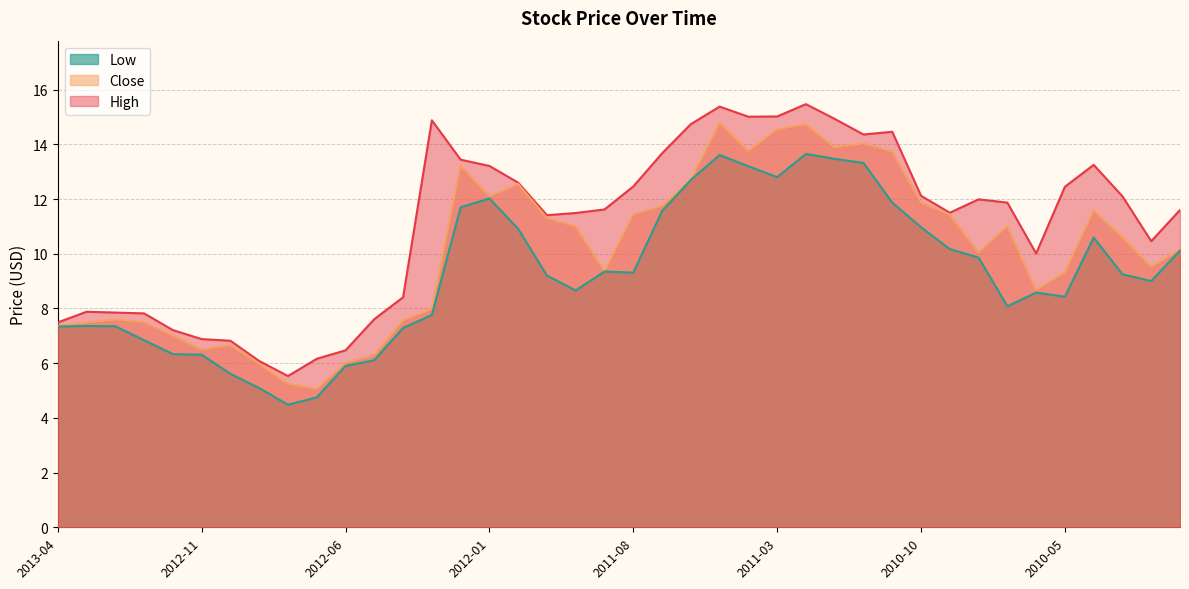

Count the number of categories in the chart.

40